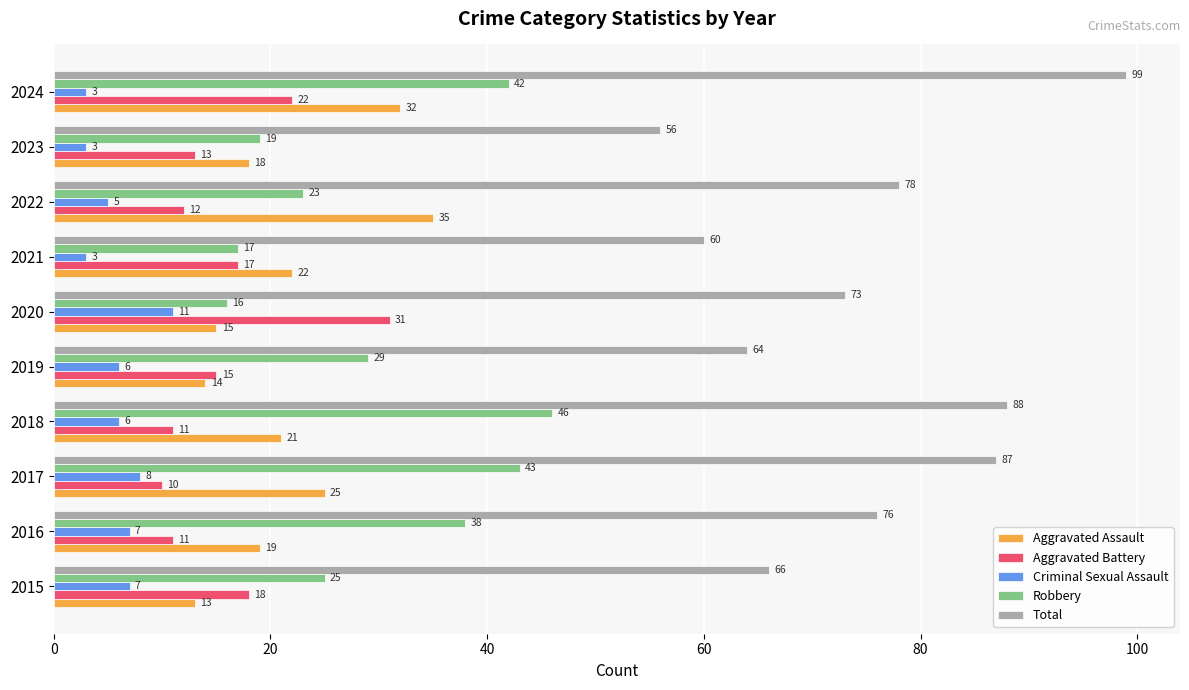

What are all the series names shown in the legend?

Aggravated Assault, Aggravated Battery, Criminal Sexual Assault, Robbery, Total